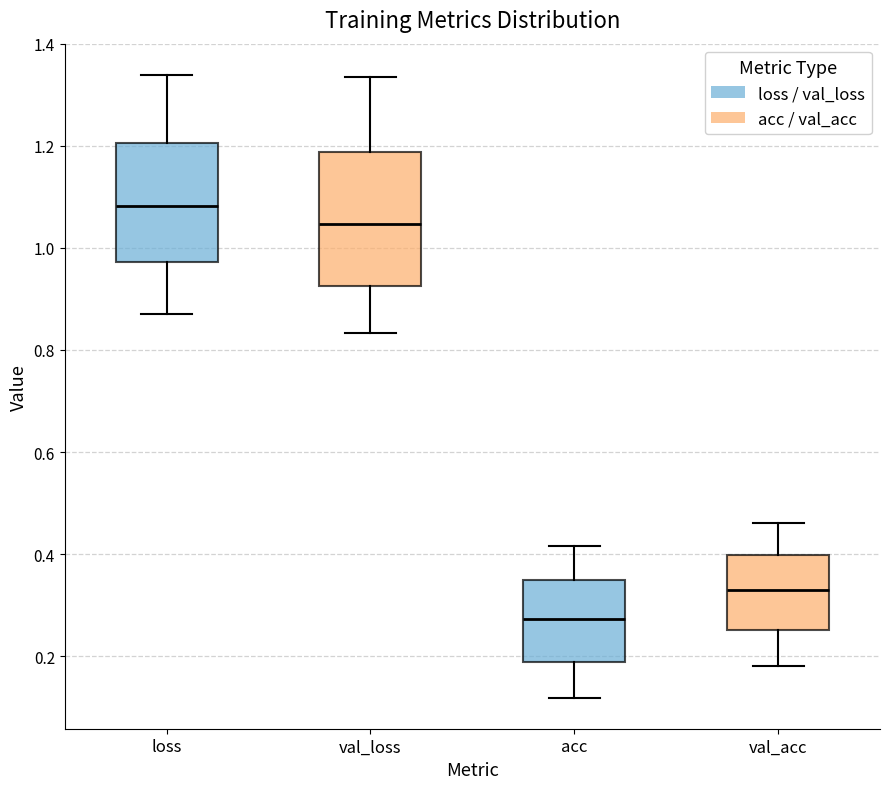

Reading left to right, transcribe this box plot: for each box, give where its median line is, the range the box spans, and where its two whiskers end, as read against the y-axis. The values are not printed on the chart, so give them approximately, as read against the axis.

loss: median 1.08, box 0.98 to 1.20, whiskers 0.88 to 1.34
val_loss: median 1.04, box 0.92 to 1.18, whiskers 0.84 to 1.34
acc: median 0.28, box 0.18 to 0.34, whiskers 0.12 to 0.42
val_acc: median 0.32, box 0.26 to 0.40, whiskers 0.18 to 0.46